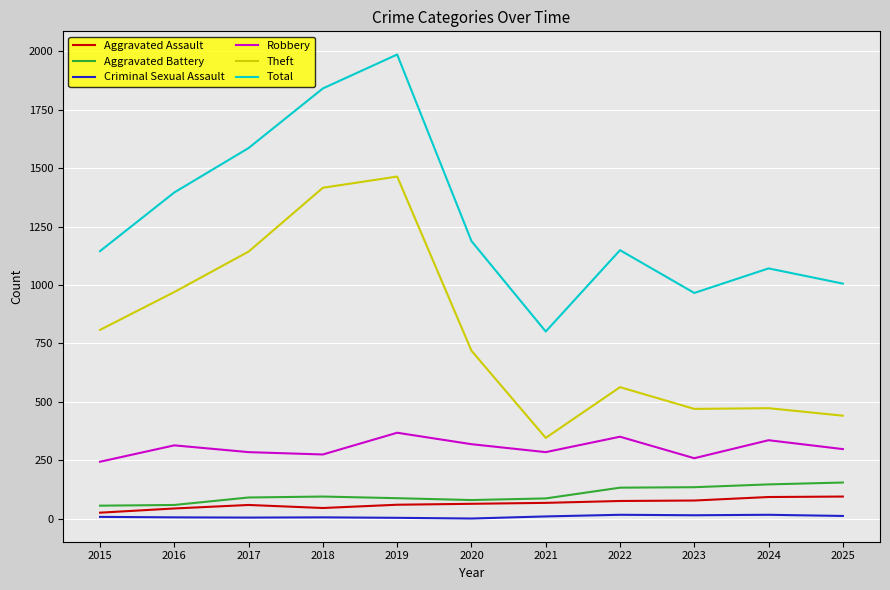

Rank the series at 2025 from lowest to highest value.

Criminal Sexual Assault, Aggravated Assault, Aggravated Battery, Robbery, Theft, Total